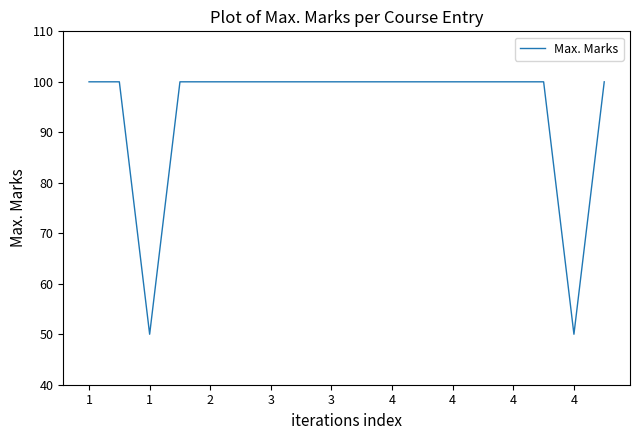

What is the sum of all values?

1700